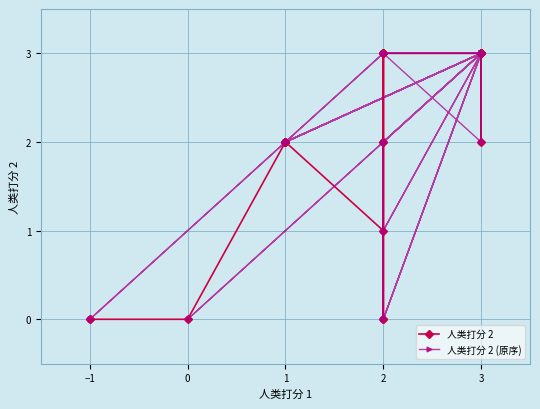

Which series ends up on top after the final intersection of 人类打分 2 and 人类打分 2 (原序)?

人类打分 2